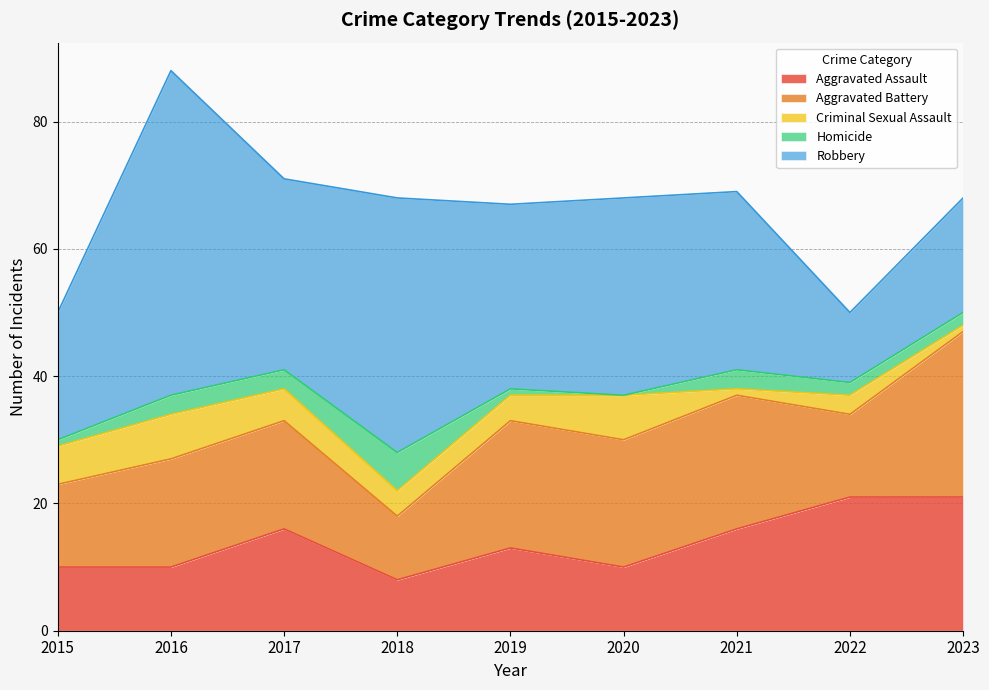

What are all the series names shown in the legend?

Aggravated Assault, Aggravated Battery, Criminal Sexual Assault, Homicide, Robbery